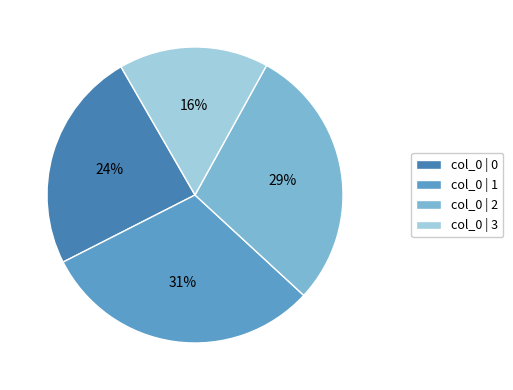

To the nearest percent, what is the difference between the col_0 | 3 and col_0 | 0 slice percentages?

8%